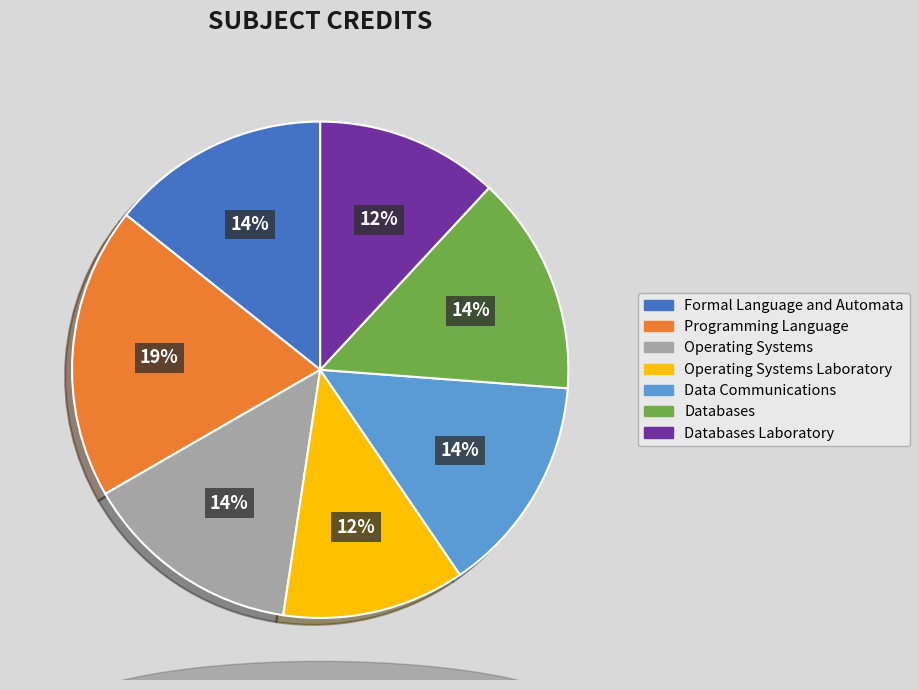

To the nearest percent, what is the difference between the largest and smallest slice percentages?

7%